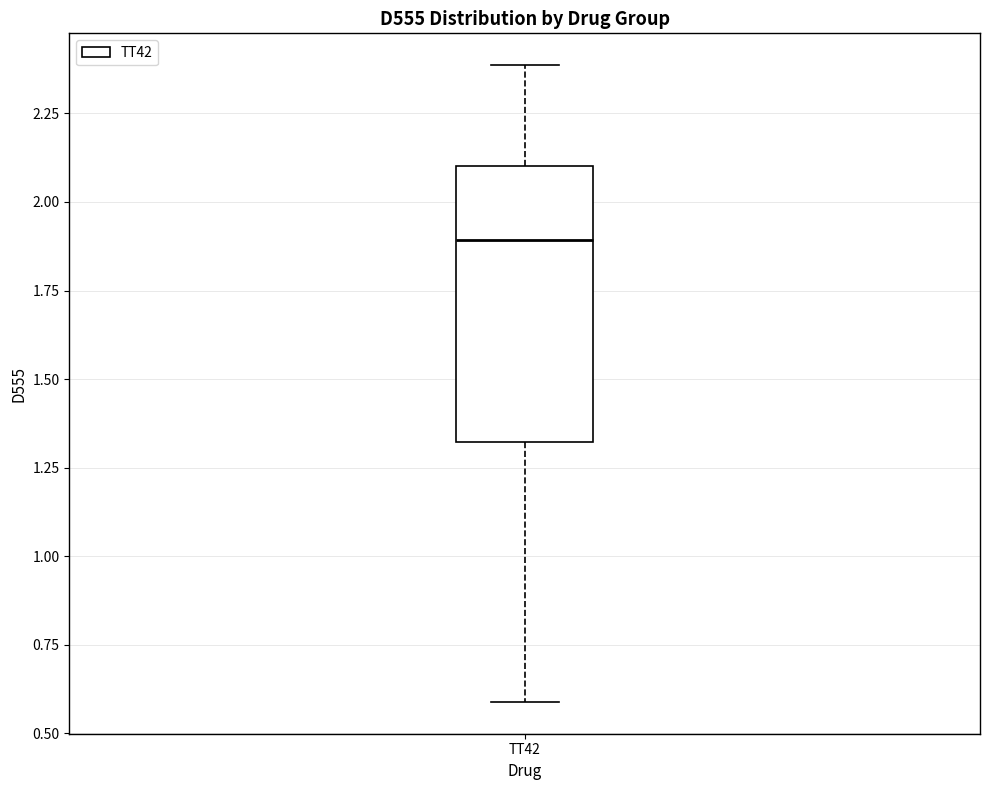

Where is the lower edge of the box for TT42 on the y-axis? The values are not printed on the chart, so give them approximately, as read against the axis.

1.3